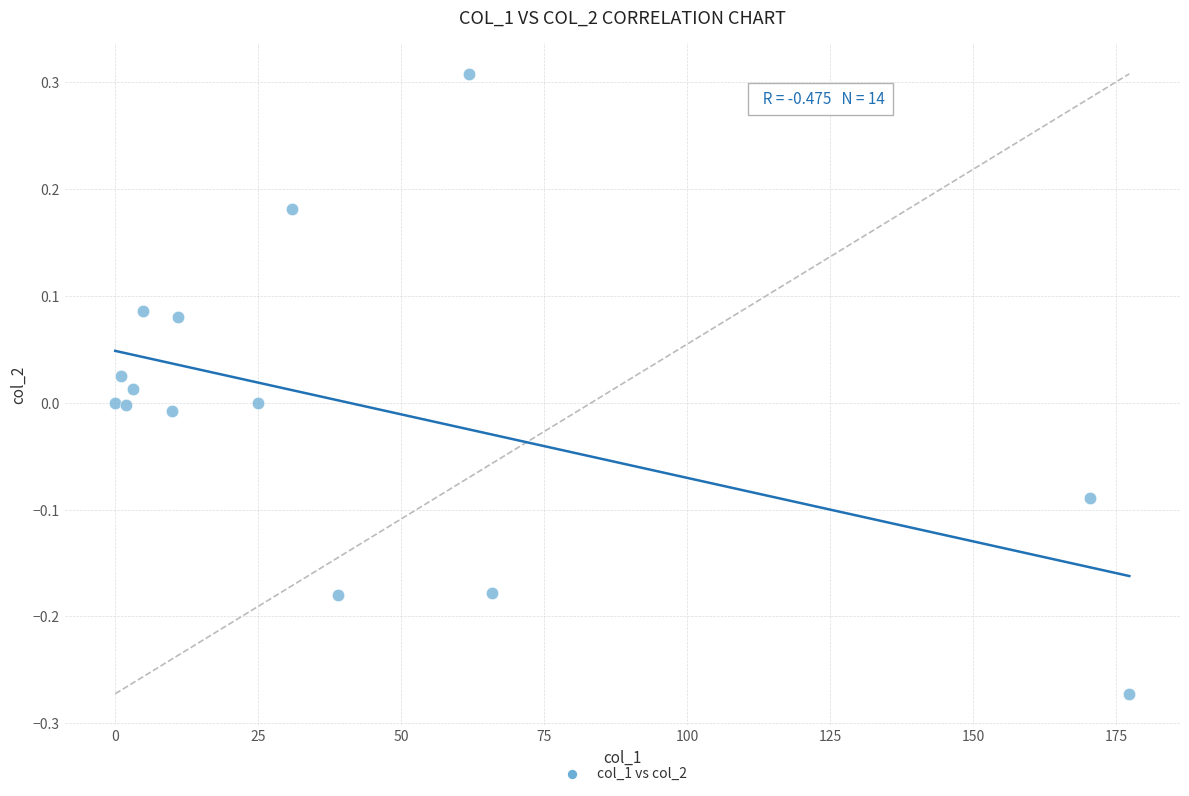

What is the range of Y values (max minus min)?

0.6